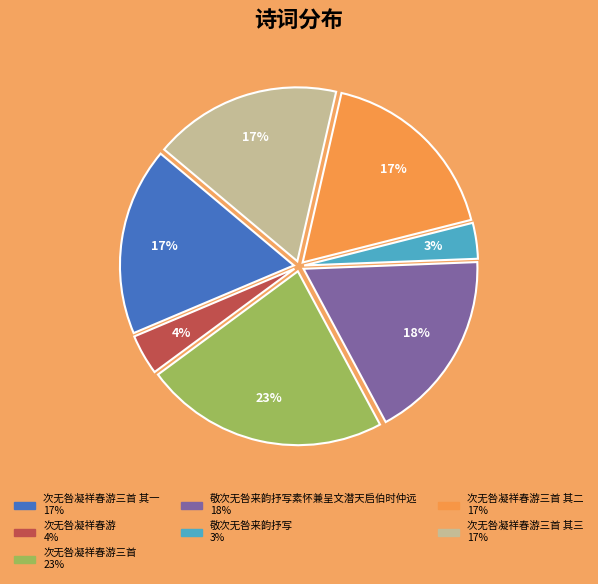

Is there a majority slice in this chart?

No